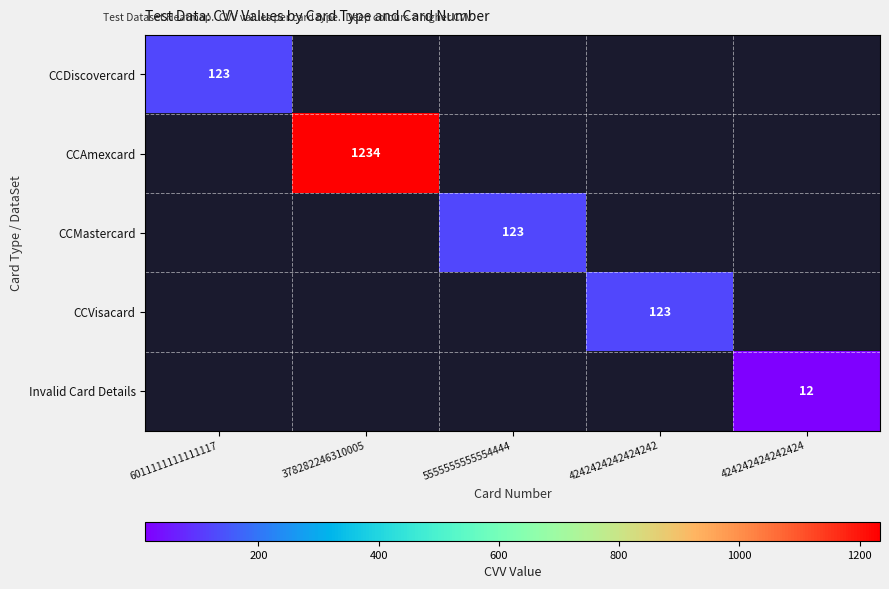

The Invalid Card Details series shows 20 at 424242424242424. True or false?

False